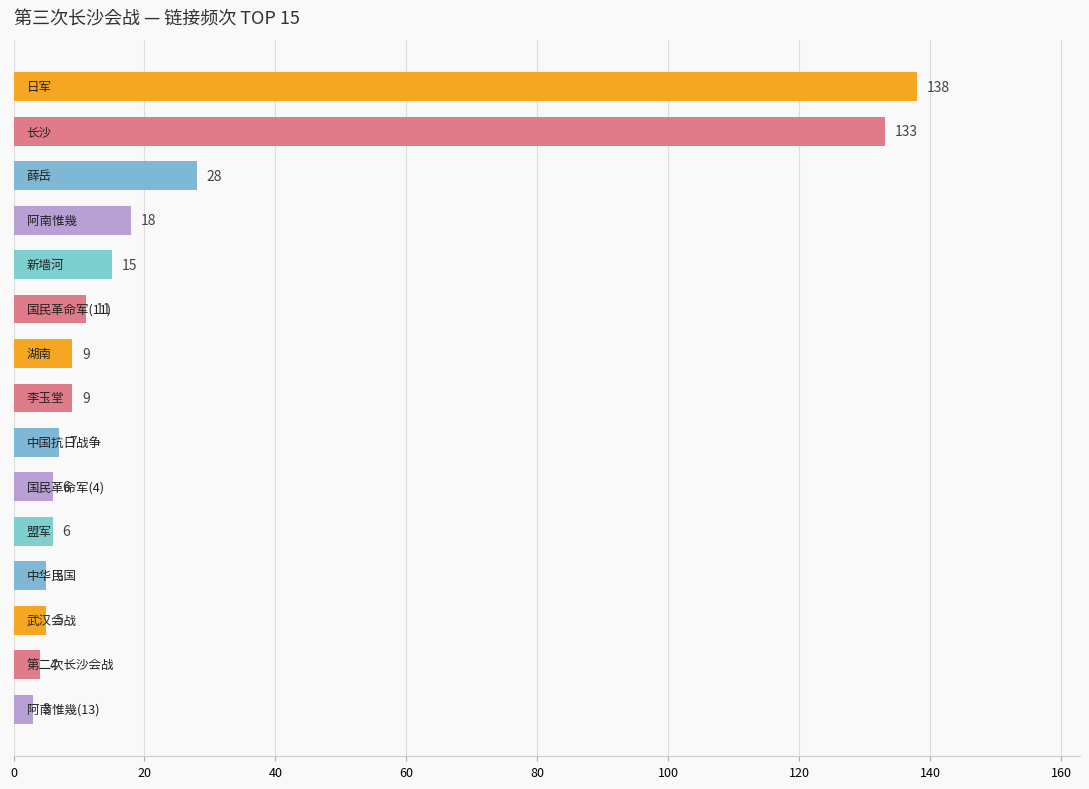

What is the sum of all values?

397